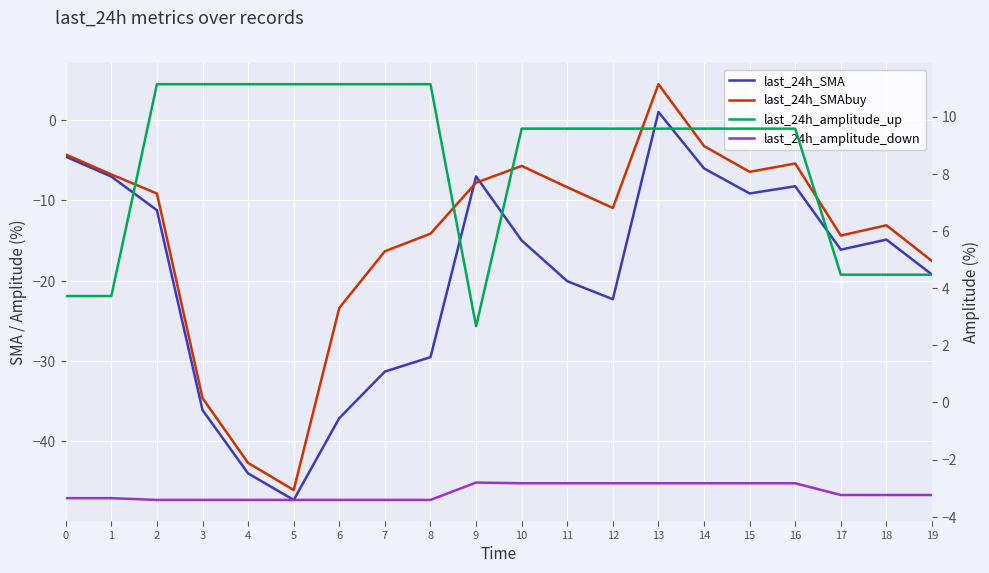

Between 7 and 14, which series saw the biggest shift?

last_24h_SMA